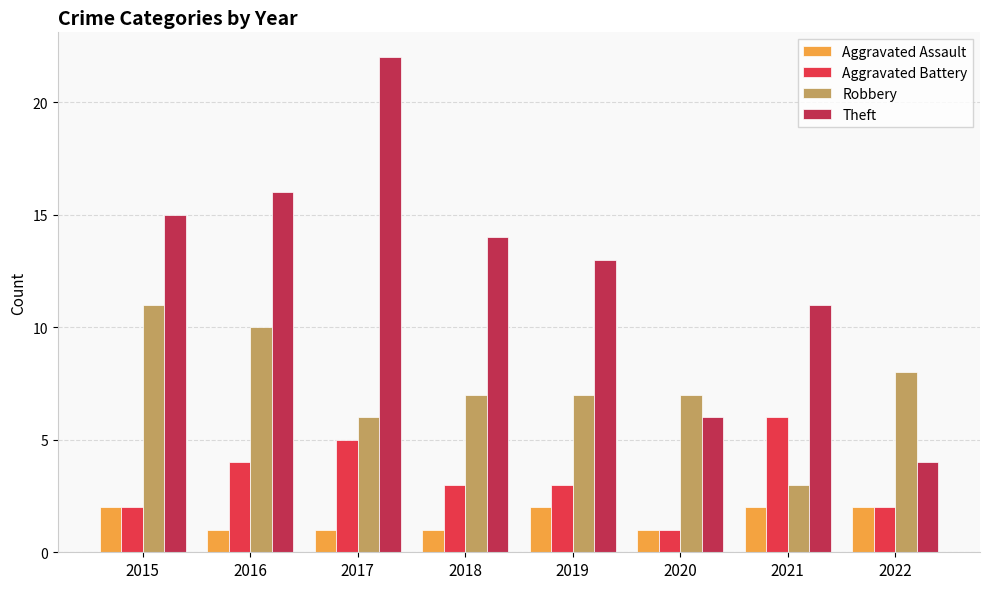

Which series has the largest range (max minus min)?

Theft